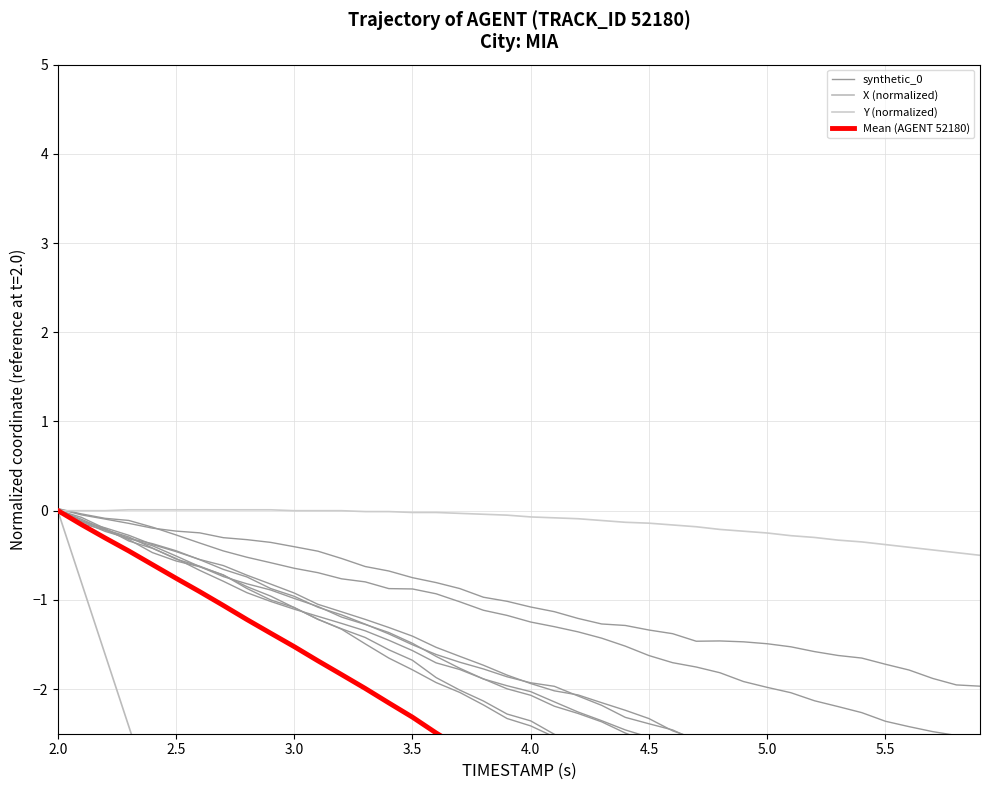

Which series has the largest total across all categories?

Y (normalized)